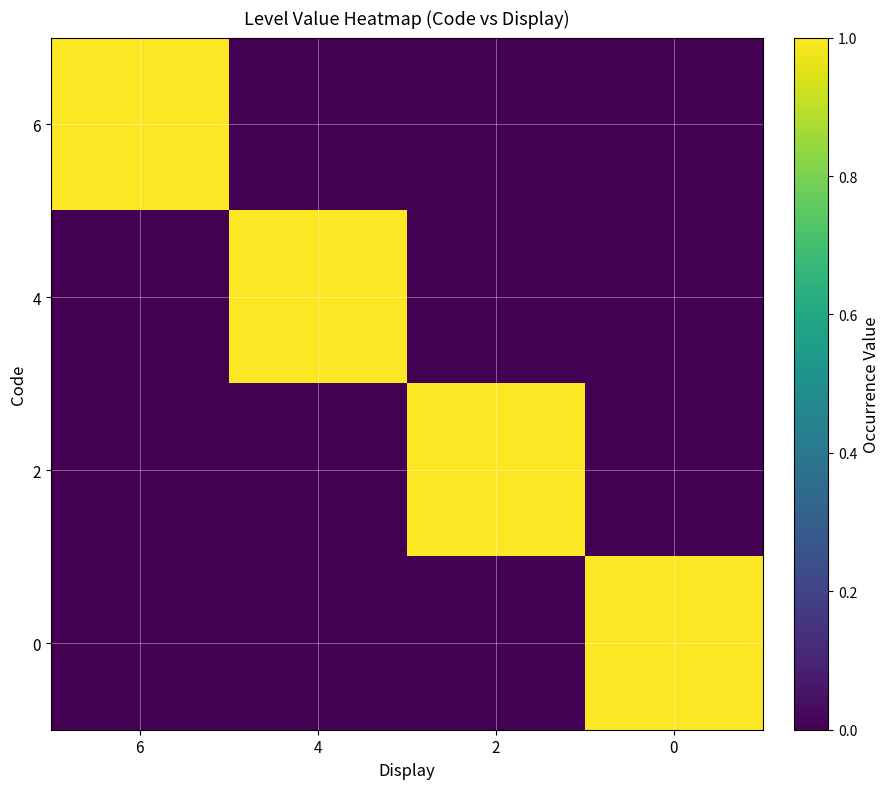

How many data points does each series have?

4